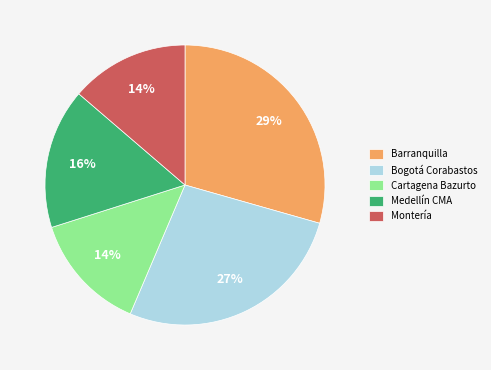

To the nearest percent, what percentage of the pie is Bogotá Corabastos?

27%